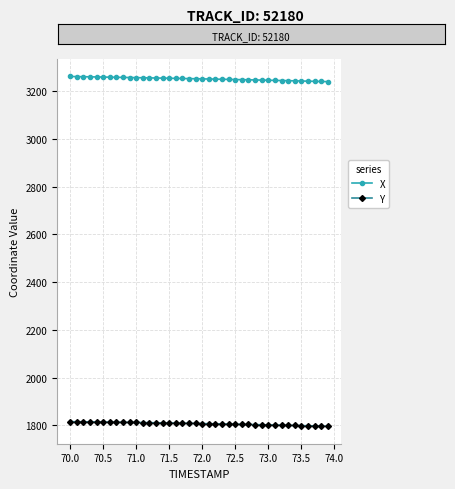

True or false: Y and X cross at least once.

False